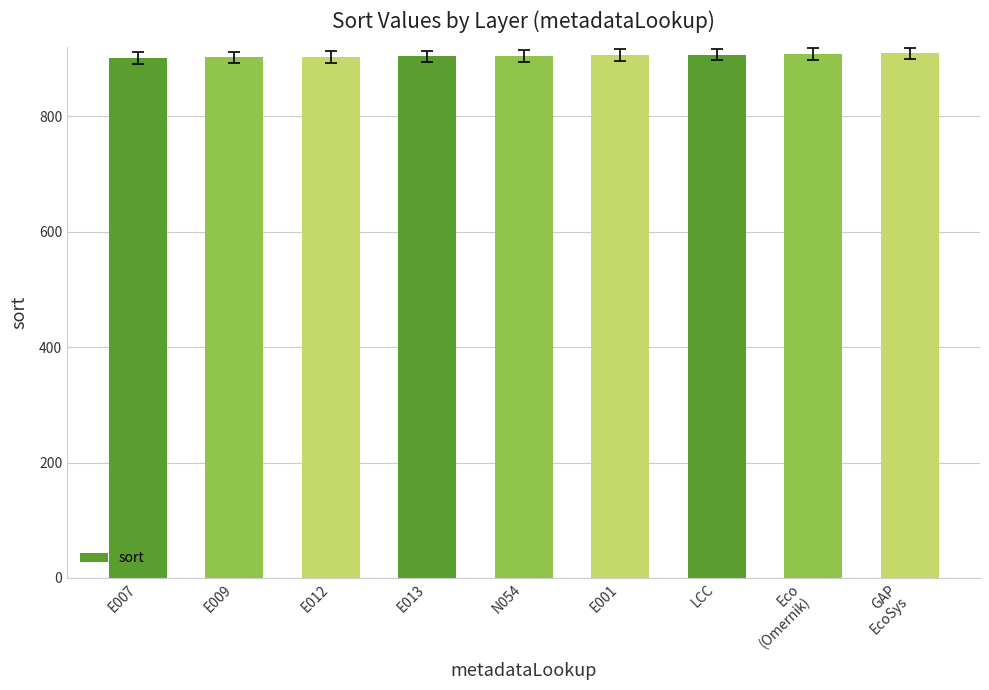

The value at E013 is 904. True or false?

True